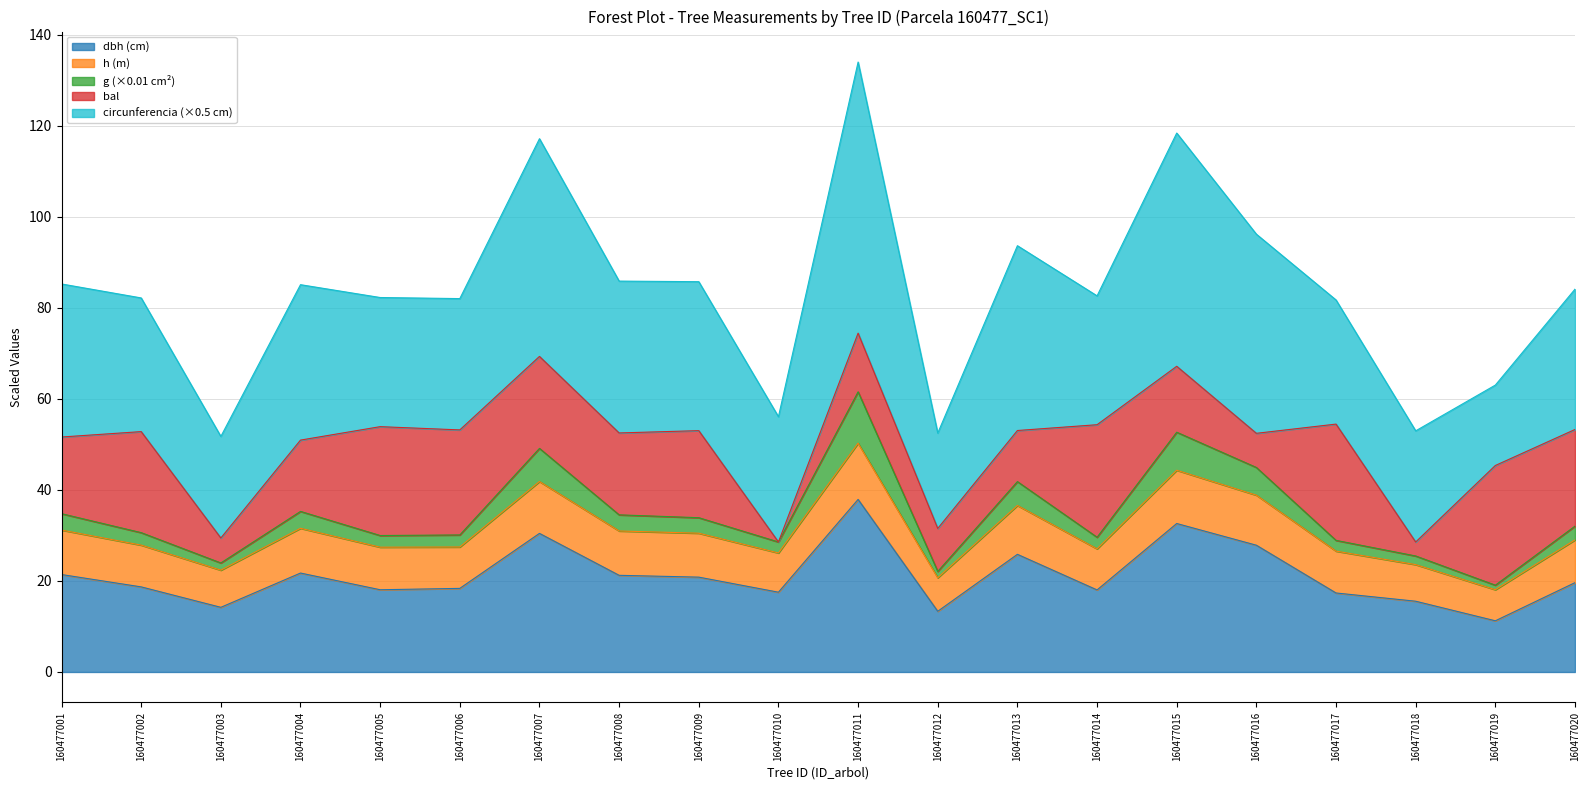

How many interior local valleys does the dbh series have?

6